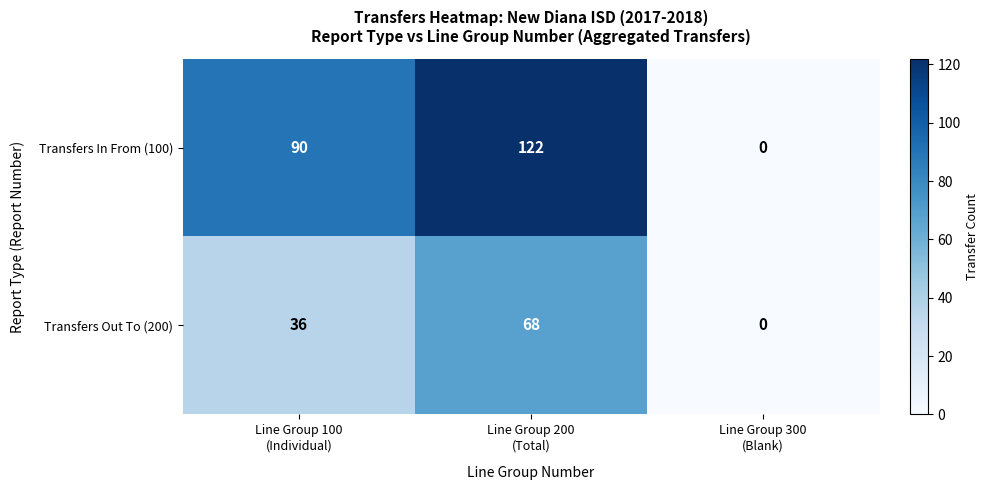

Reading left to right, list all the values displayed in this chart.

Transfers In From (100): 90	122	0
Transfers Out To (200): 36	68	0